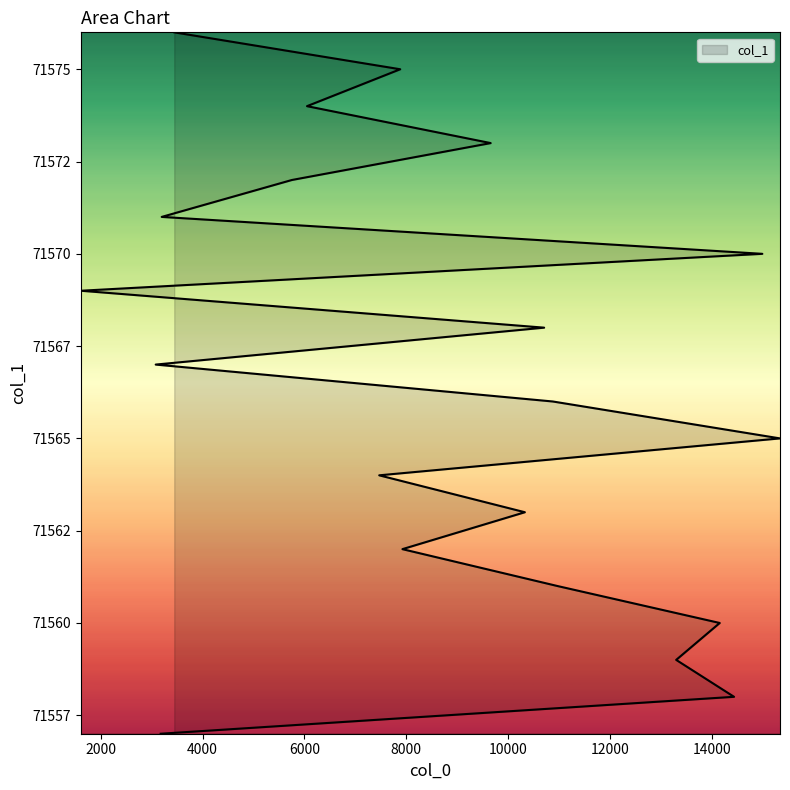

How many lines are shown in the chart?

1